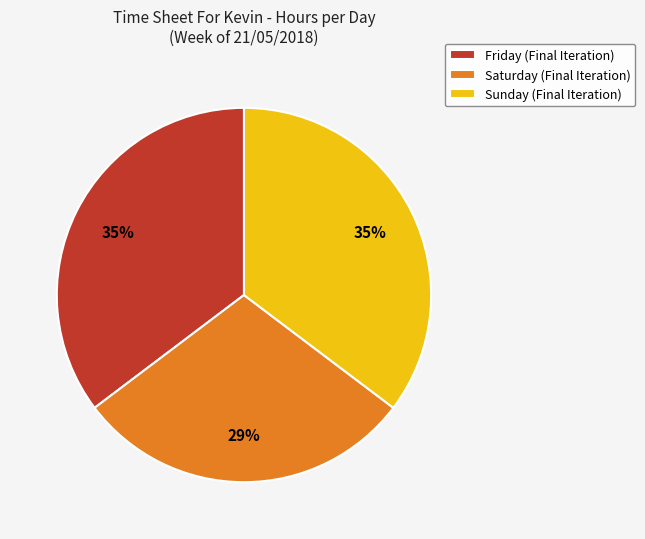

What percentage is the Saturday (Final Iteration) slice, to the nearest percent?

29%